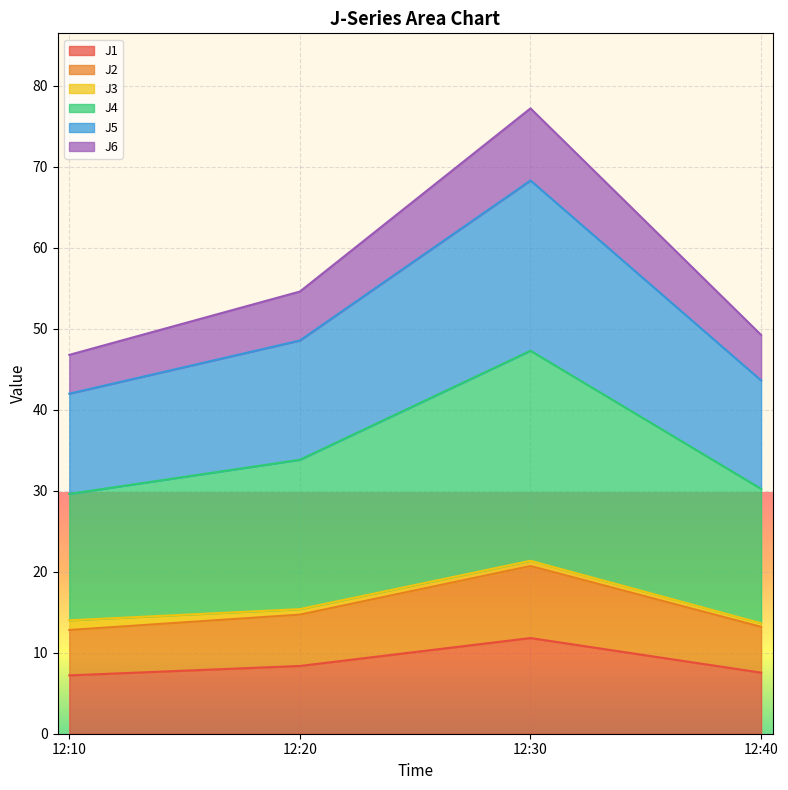

At how many categories does at least one series exceed 11?

4